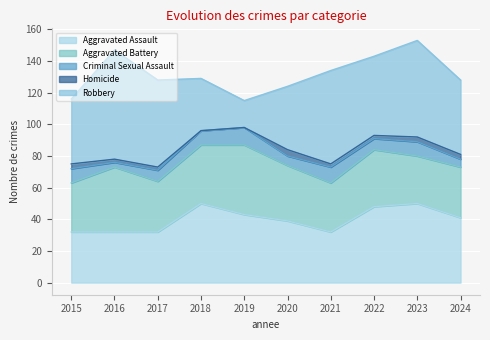

What is the total value across all series at 2019?

115